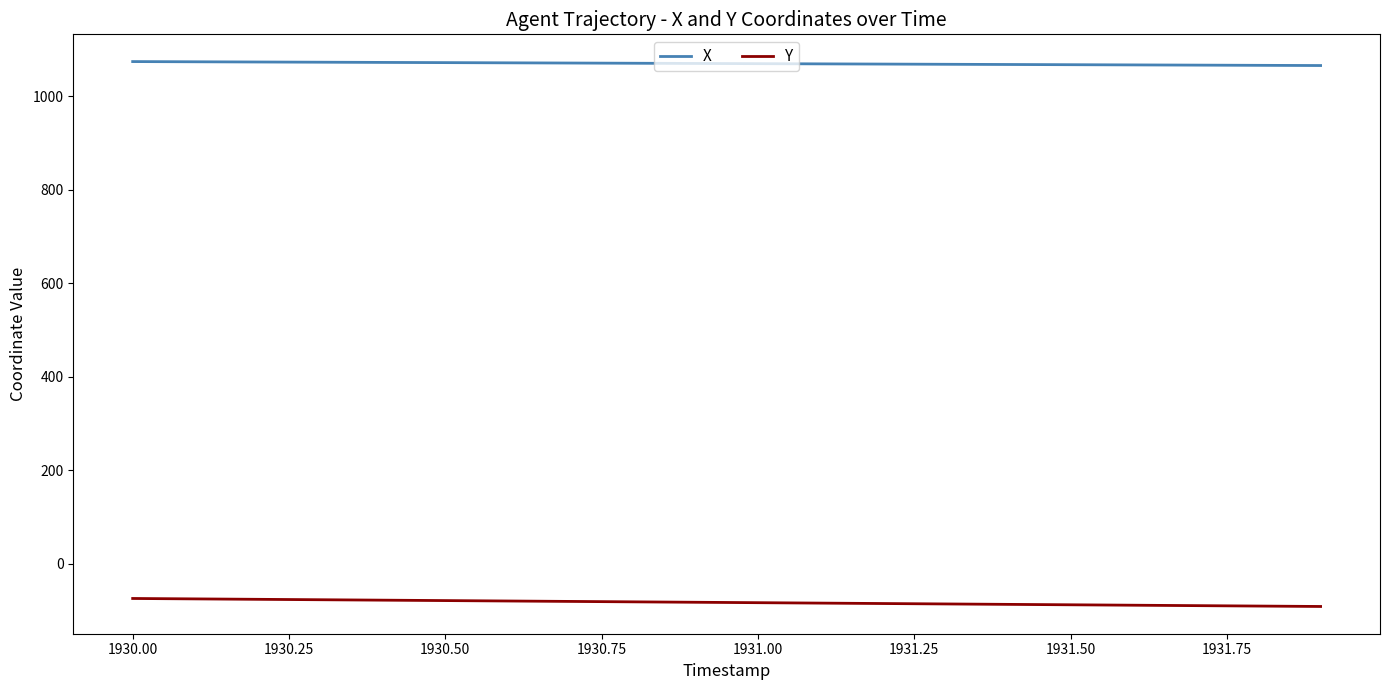

Rank the series by their average value, from lowest to highest.

Y, X